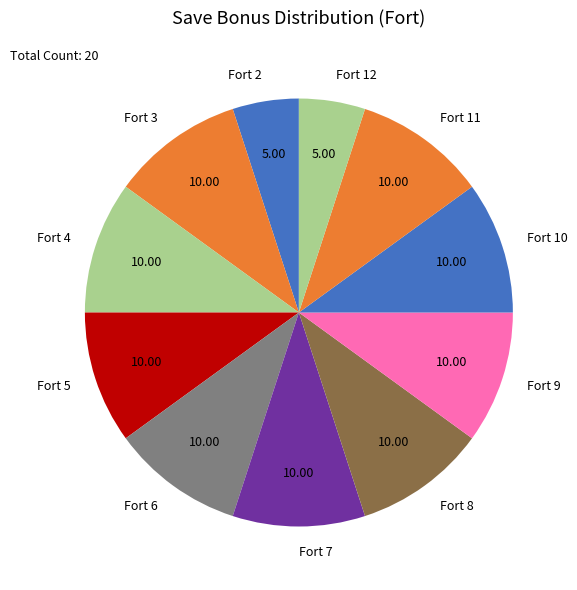

Is the sum of Fort 12 and Fort 9 greater than half?

No